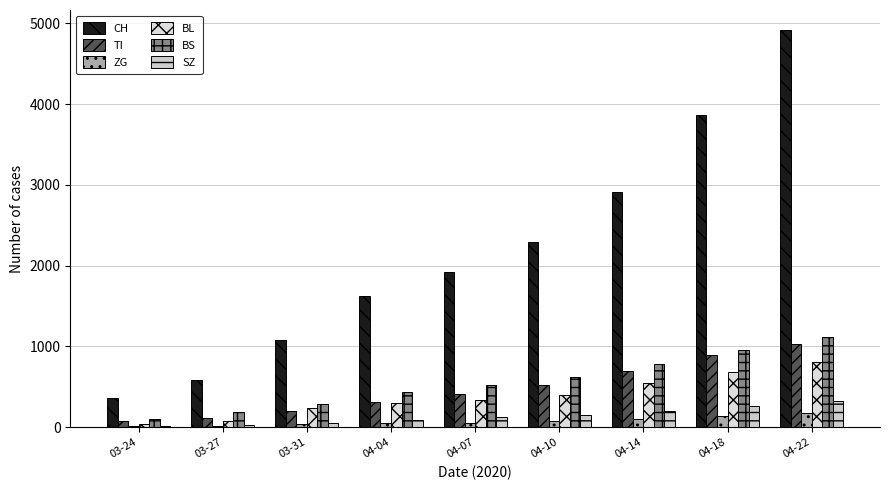

True or false: BL has a value of 295 at 04-14.

False